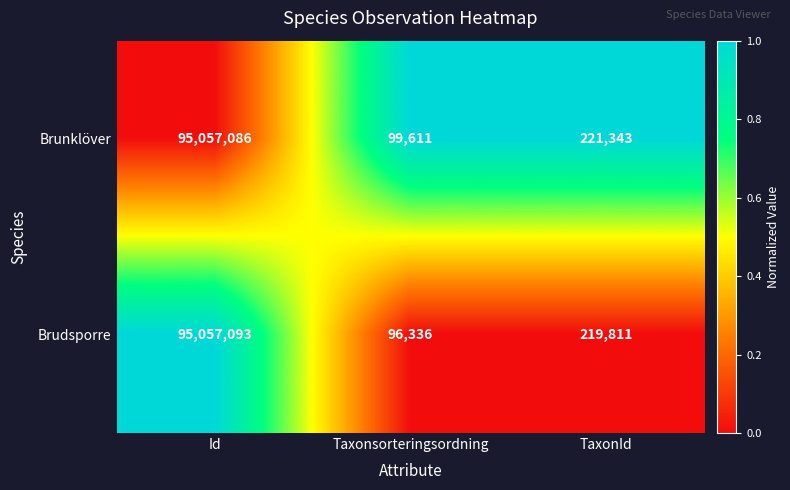

True or false: Brunklöver has a value of 221343 at TaxonId.

True